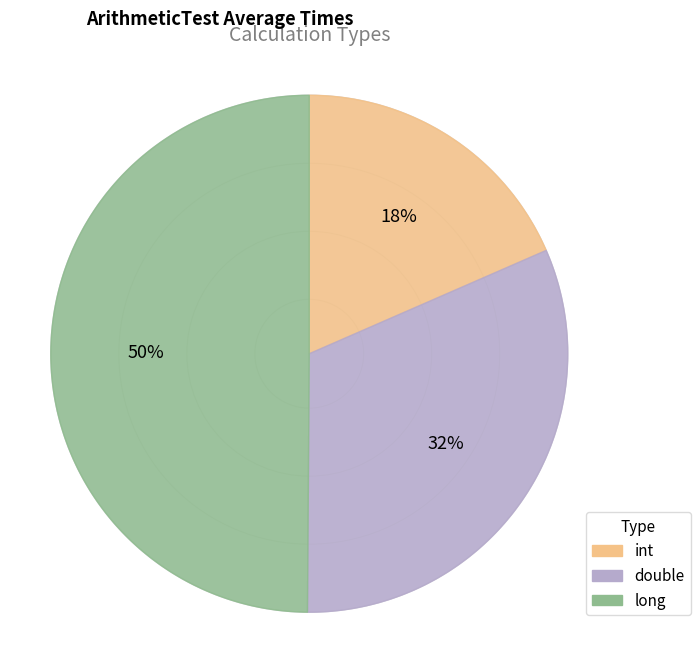

Does long account for over 50% of the chart?

No